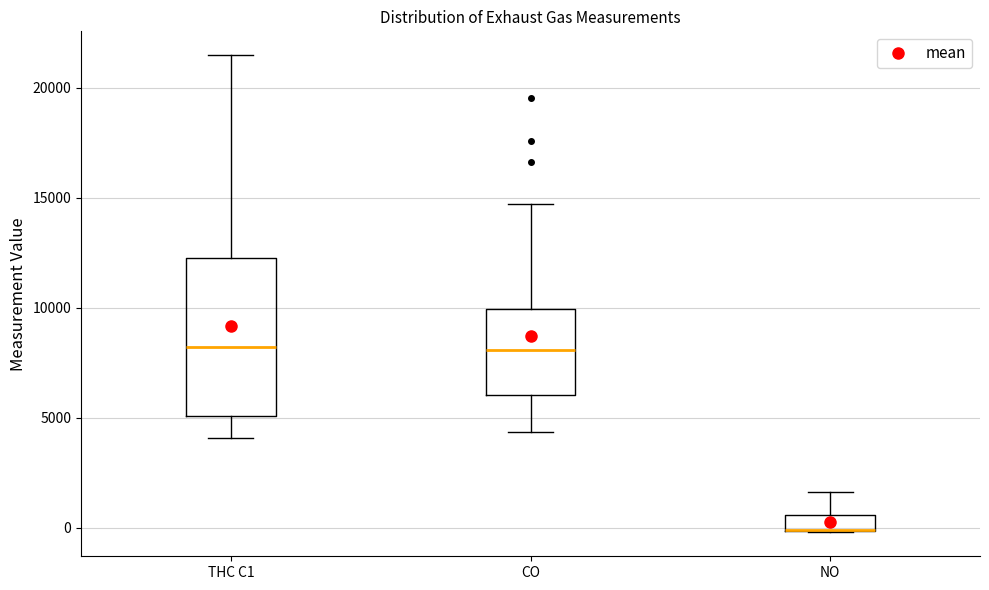

Which box is the tallest, from its lower edge to its upper edge?

THC C1